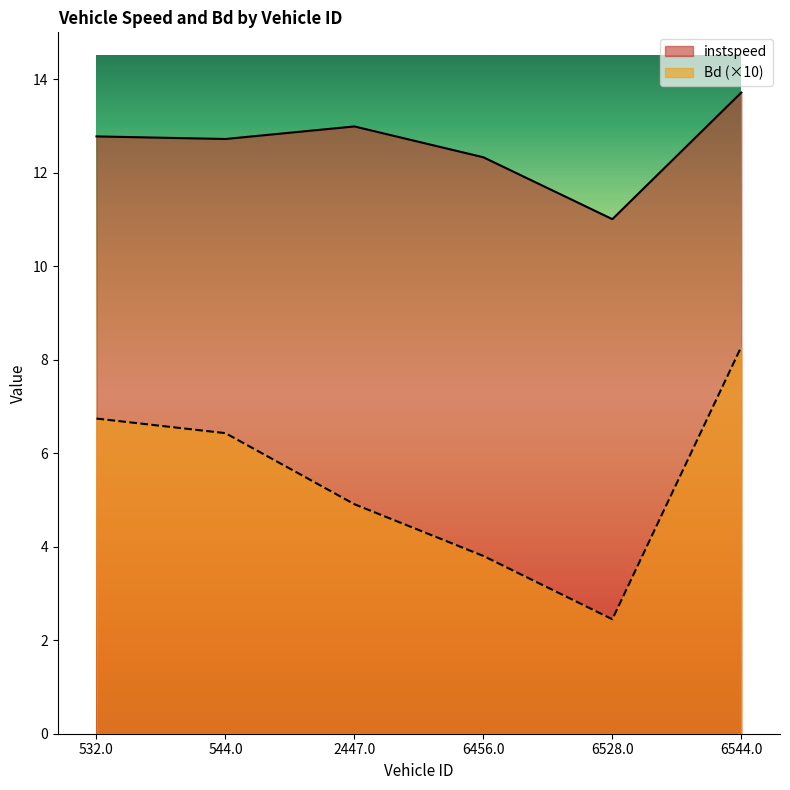

What is the value of the Bd point at the 4th from the left?

3.8